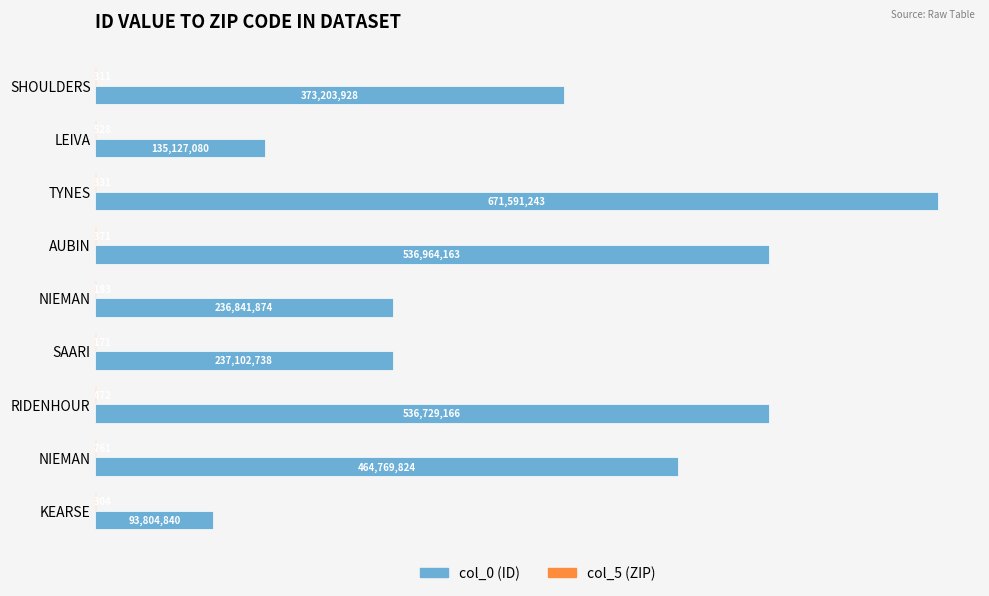

The col_0 series shows 671591243 at TYNES. True or false?

True